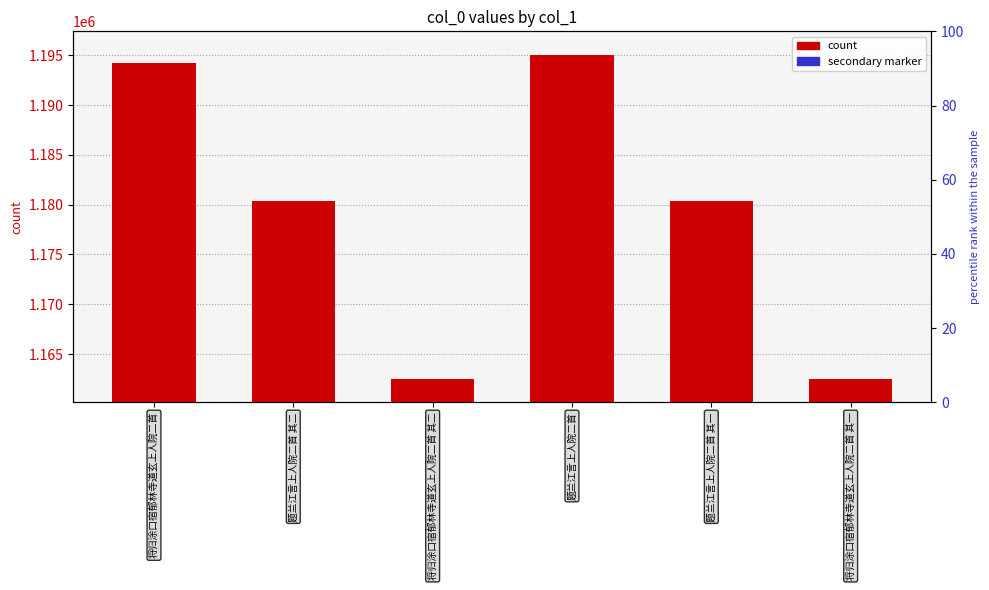

Reading right to left, extract all data points from this chart.

col_0: 1162472	1180346	1195011	1162473	1180347	1194192
secondary marker: 1	1	1	1	1	1